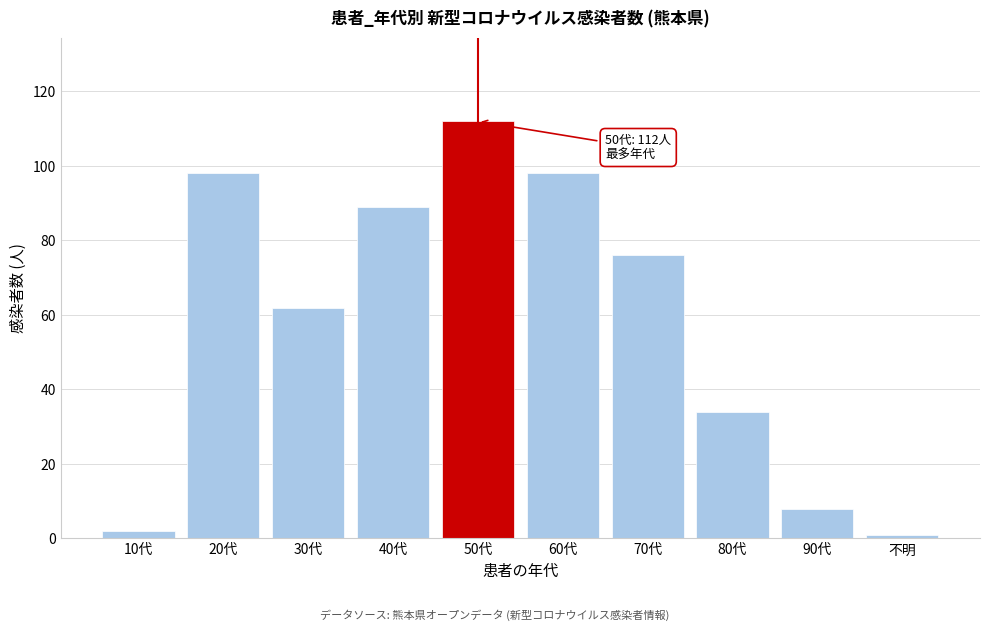

Reading left to right, what are all the values shown in this chart?

2	98	62	89	112	98	76	34	8	1